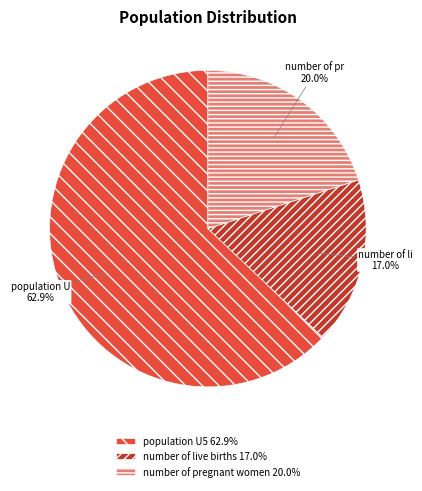

What is the largest slice in the pie chart?

population U5